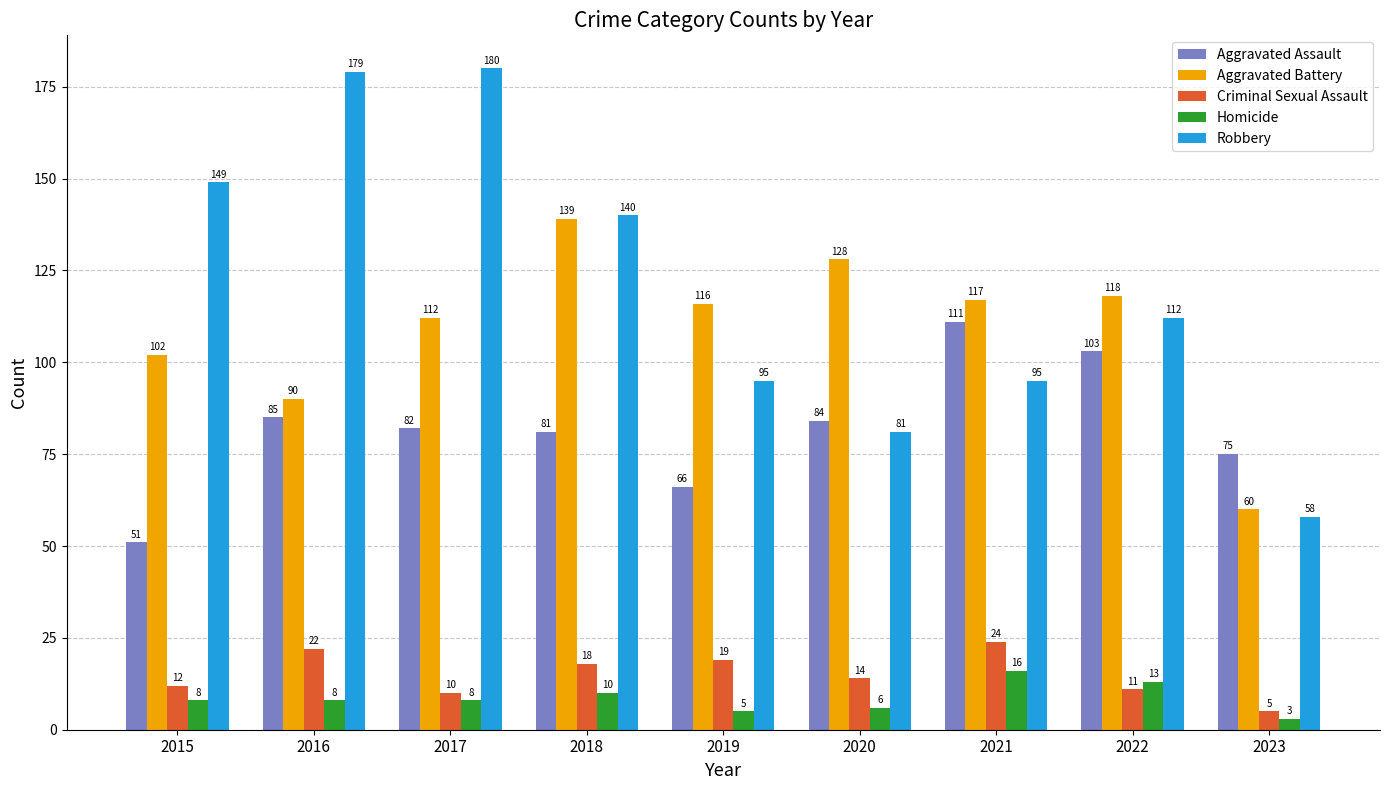

At 2017, list the series in order from smallest to largest.

Homicide, Criminal Sexual Assault, Aggravated Assault, Aggravated Battery, Robbery